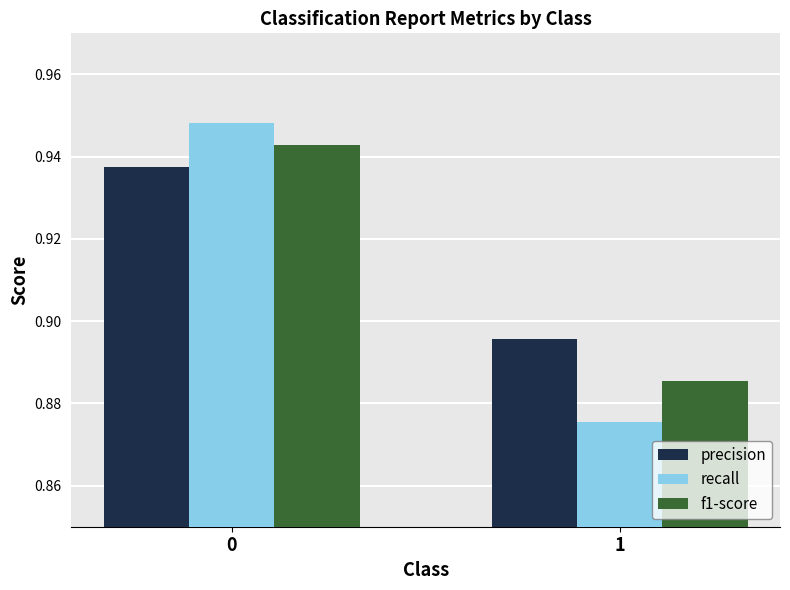

At which label is precision closest to 0?

1